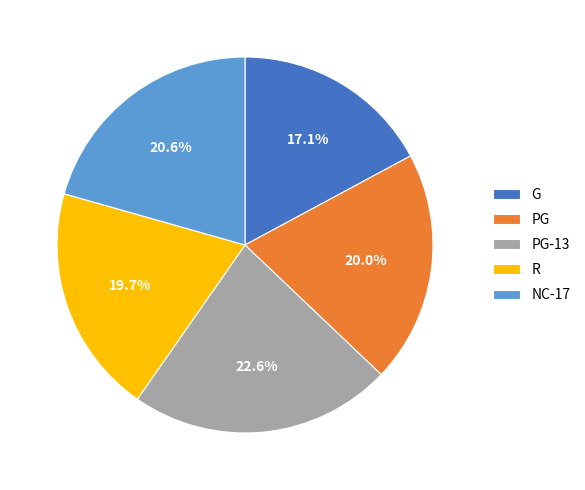

Which has a higher value, NC-17 or PG-13?

PG-13